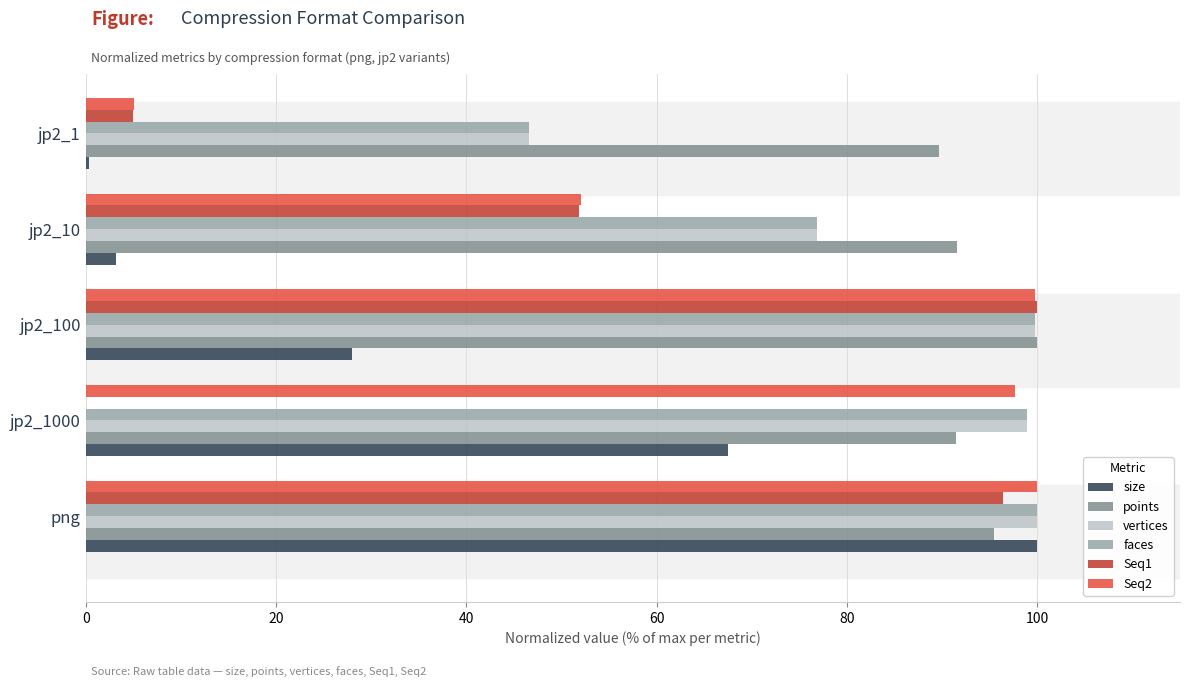

At which label is vertices closest to 73?

jp2_10